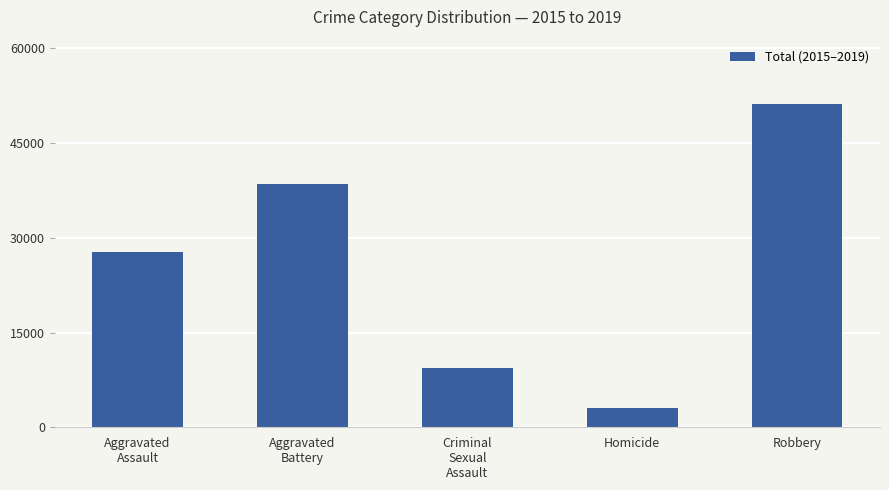

Which label corresponds to the largest value in the chart?

Robbery